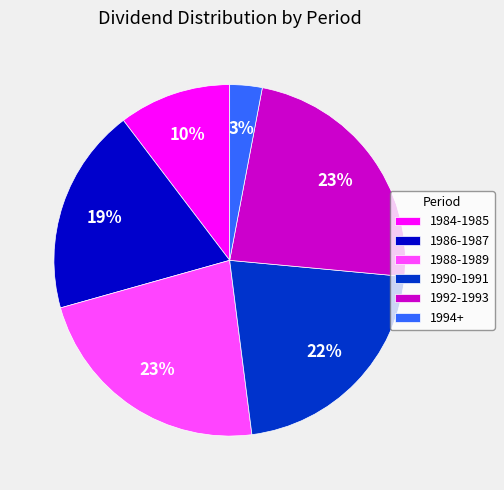

How many slices are in this pie chart?

6